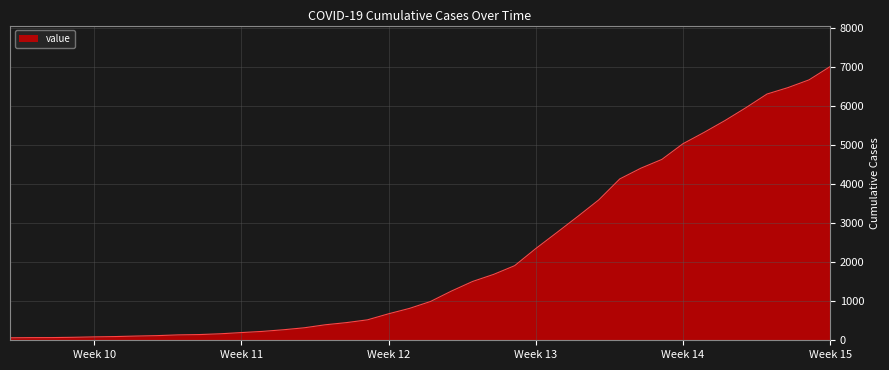

How many lines are shown in the chart?

1